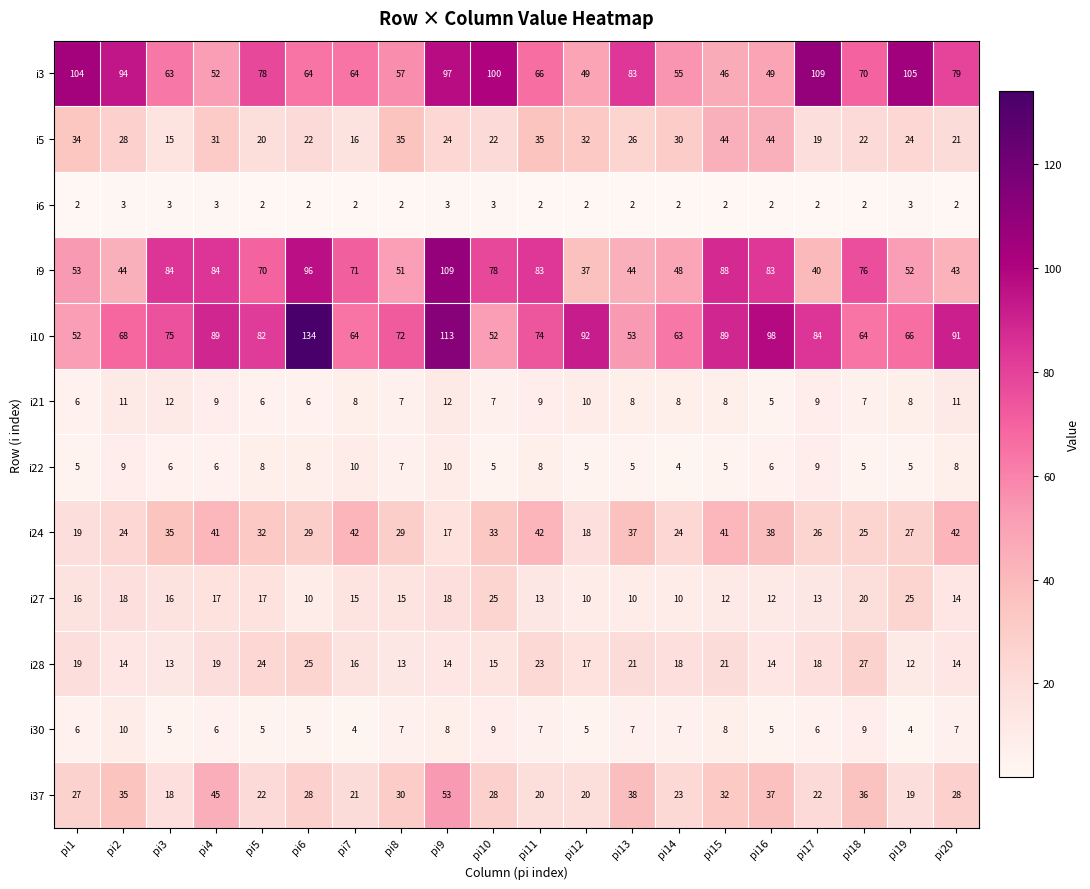

Rank the series at pi13 from highest to lowest value.

i3, i10, i9, i37, i24, i5, i28, i27, i21, i30, i22, i6